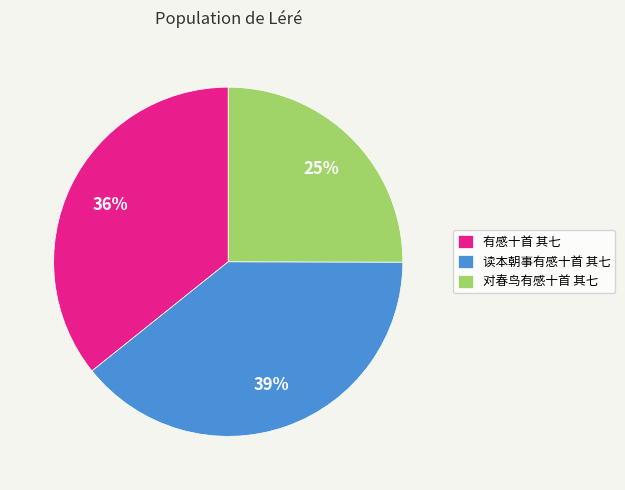

How many segments does this pie chart have?

3